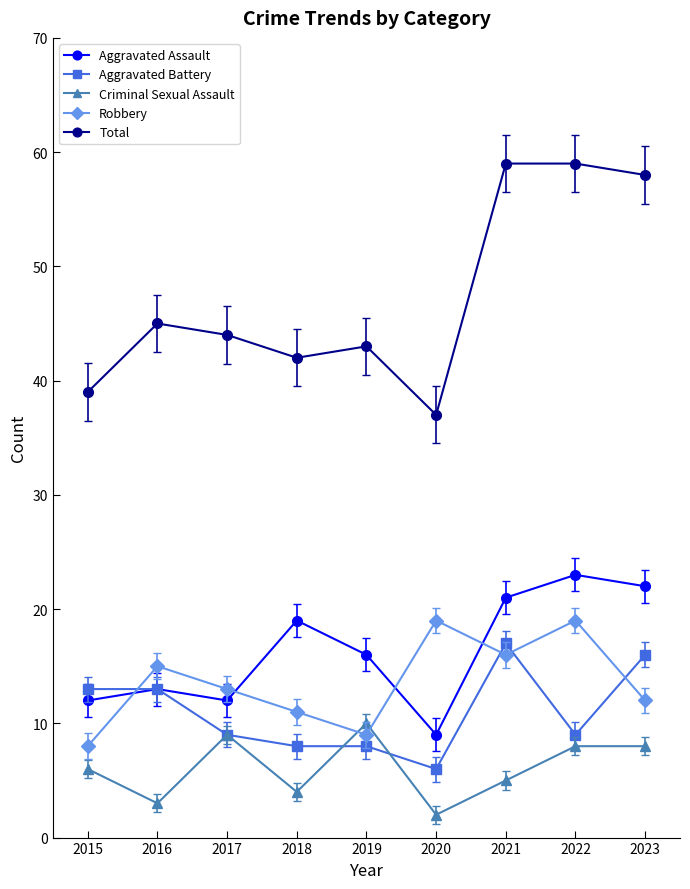

What is the difference between the maximum and second lowest values in the Aggravated Assault series?

11